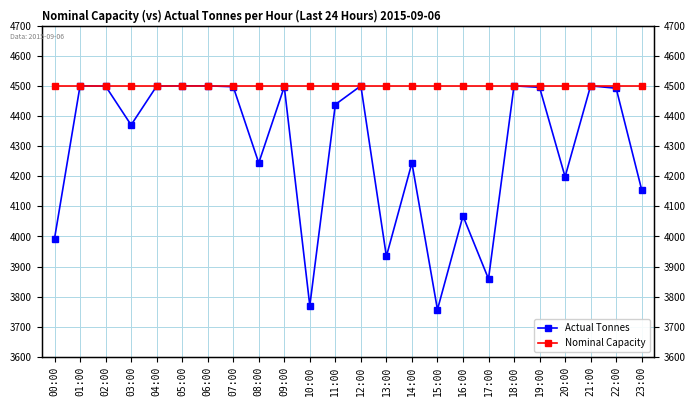

True or false: Actual Tonnes and Nominal Capacity intersect in this chart.

False